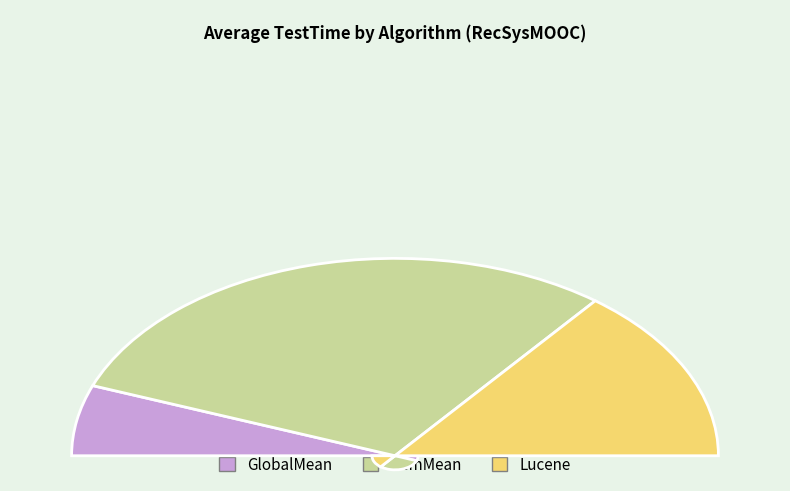

How much of the chart is everything except ItemMean?

40.3%